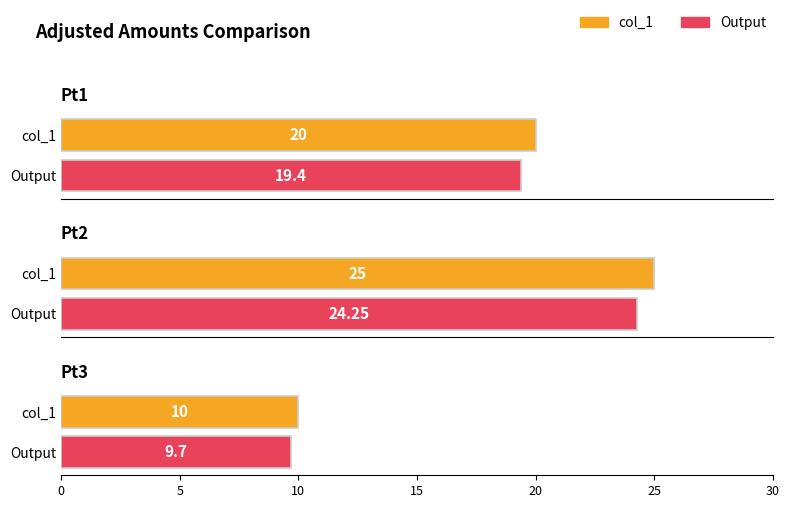

Reading left to right, transcribe all the data shown in this chart.

Pt1: col_1=20.0	Output=19.4
Pt2: col_1=25.0	Output=24.2
Pt3: col_1=10.0	Output=9.7